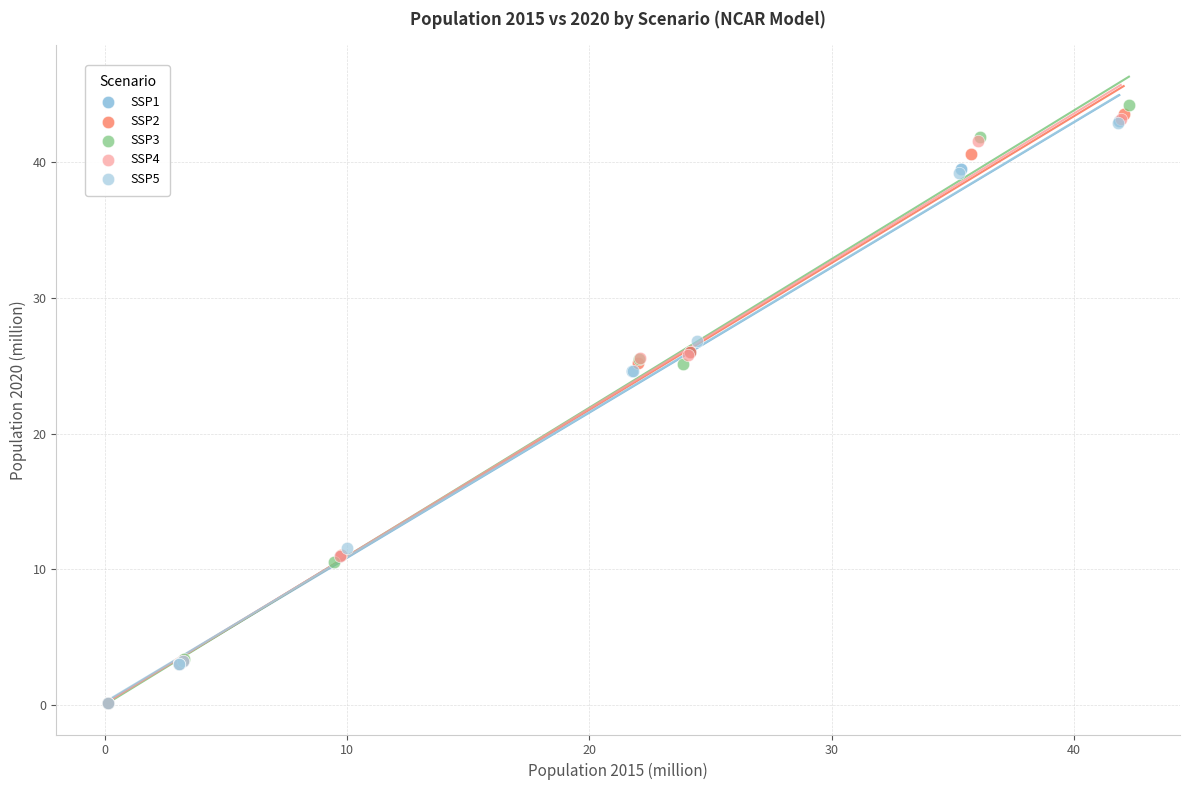

Which series has the largest Y range (max minus min)?

SSP3